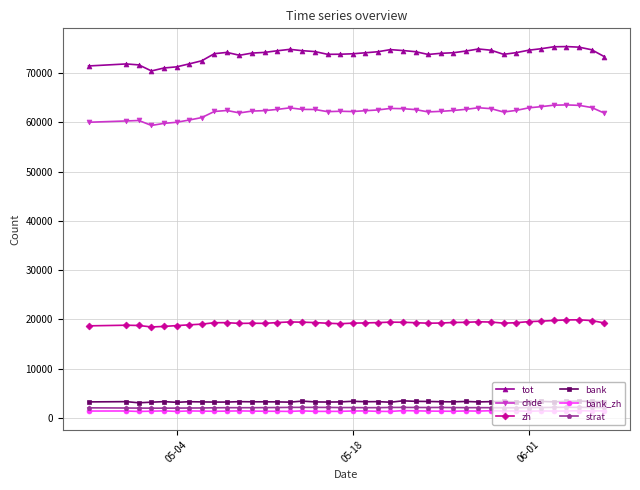

What is the greatest value displayed?

75366